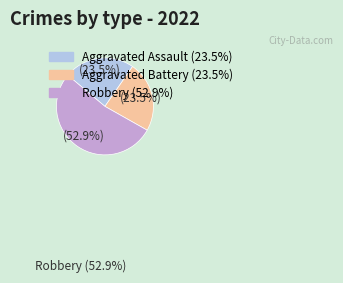

Does any single category account for the majority?

Yes